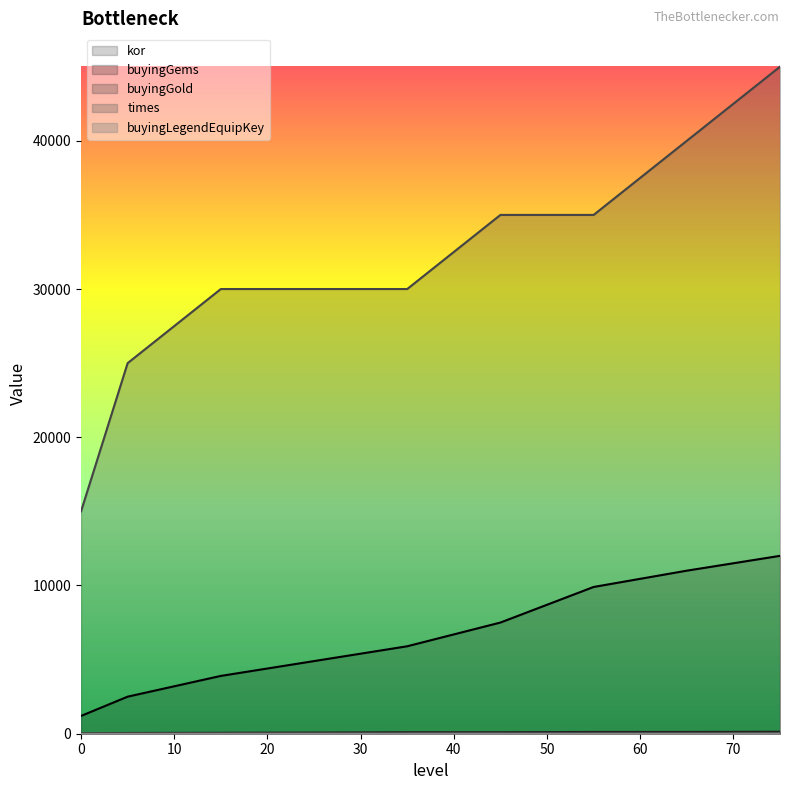

Rank the categories by buyingLegendEquipKey value from highest to lowest.

75, 65, 45, 55, 15, 25, 35, 0, 5